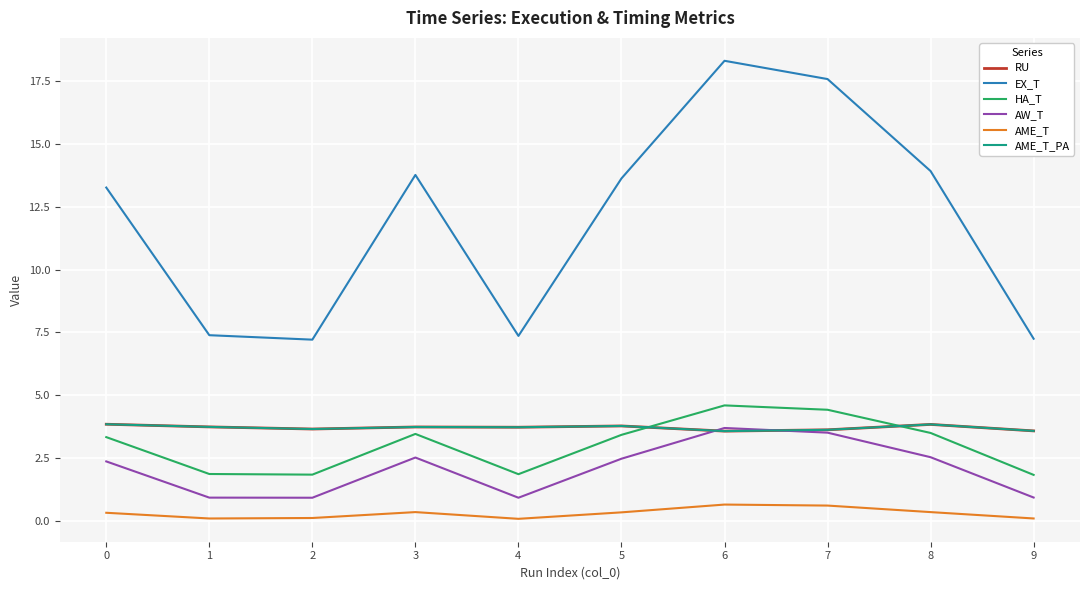

How many lines are shown in the chart?

6